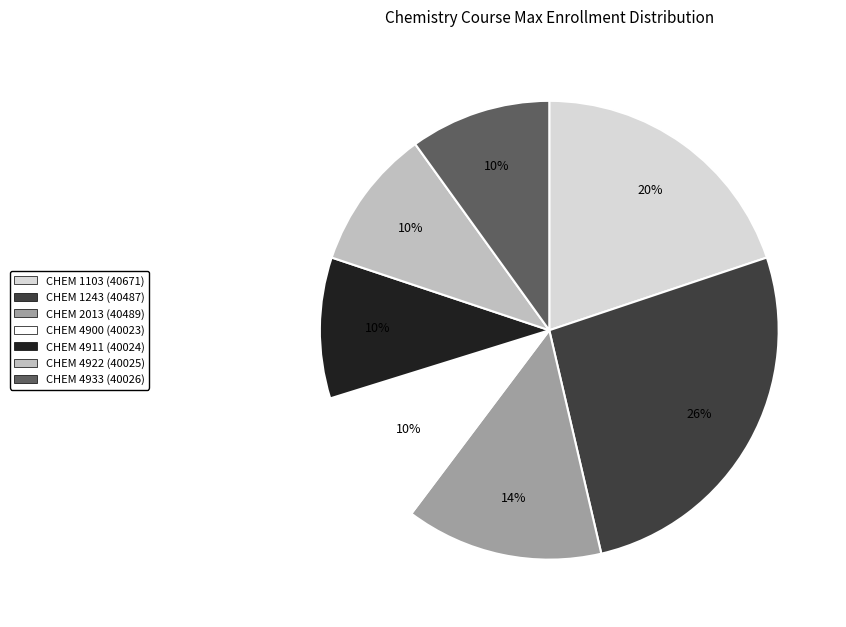

Which slice is the largest?

CHEM 1243 (40487)